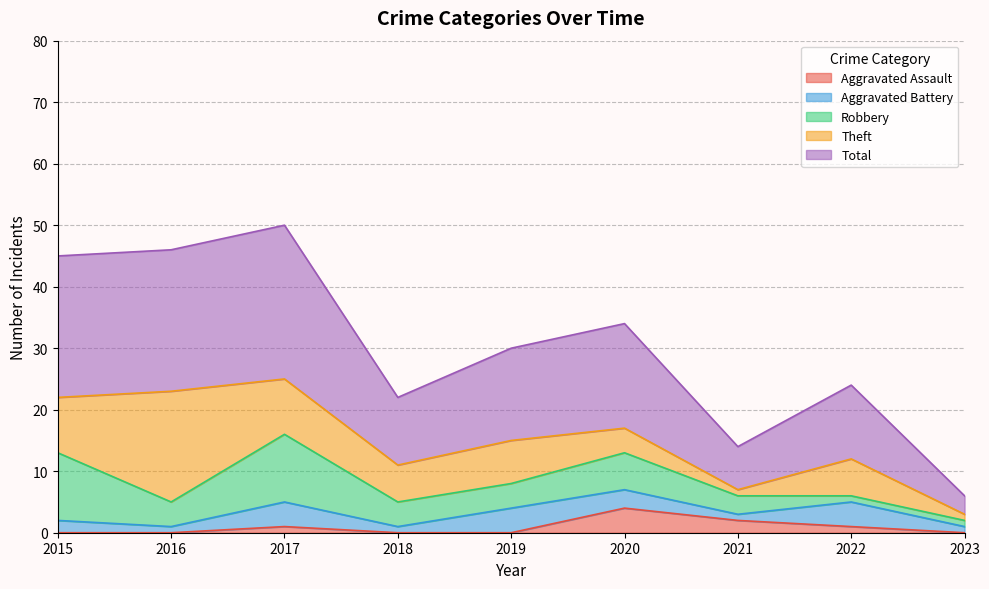

At which category is the sum across all series the highest?

2017